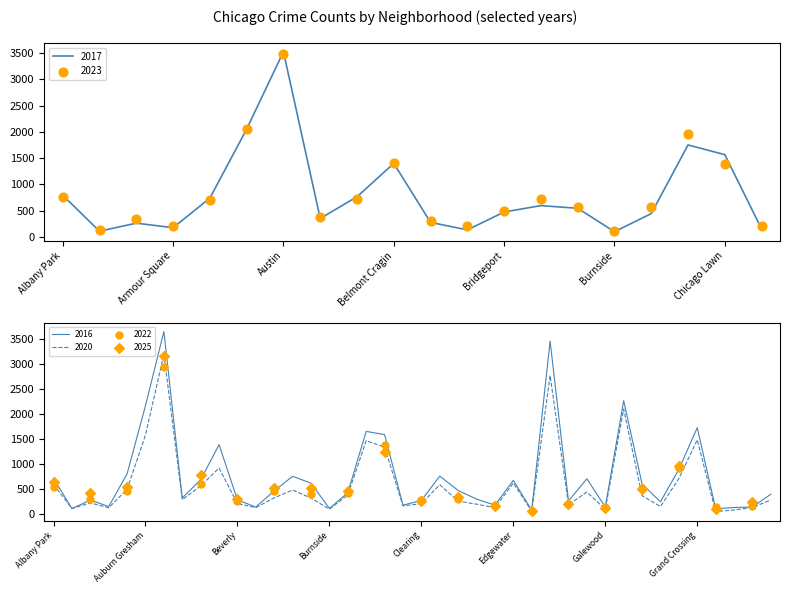

What are all the series names shown in the legend?

2017, 2016, 2023, 2025, 2020, 2022